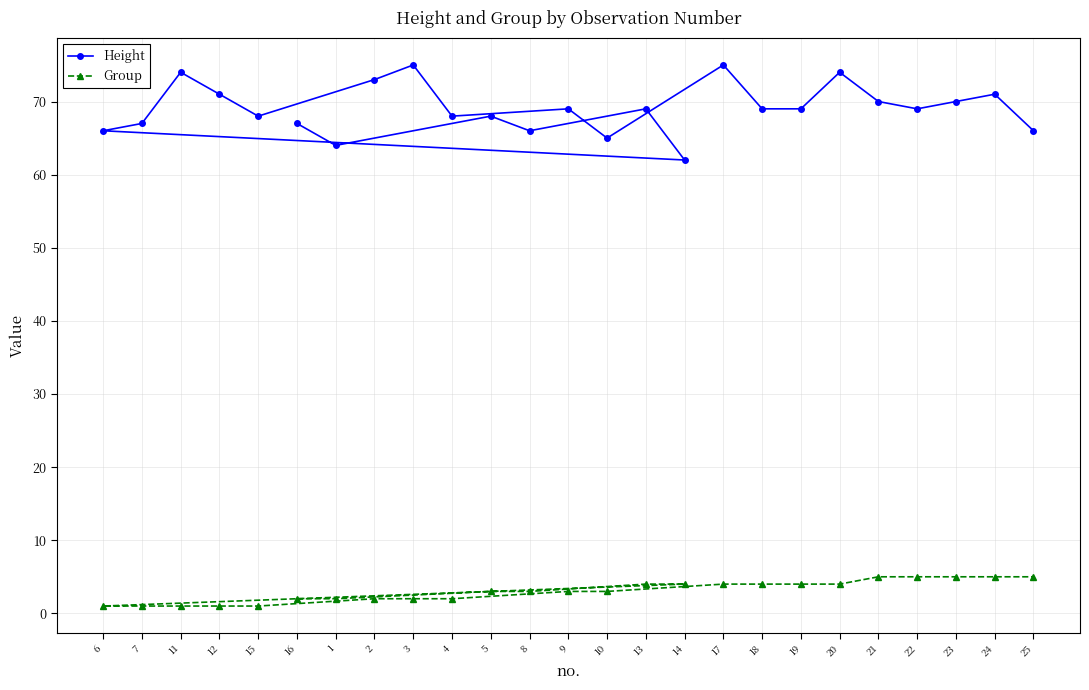

How many lines are shown in the chart?

2